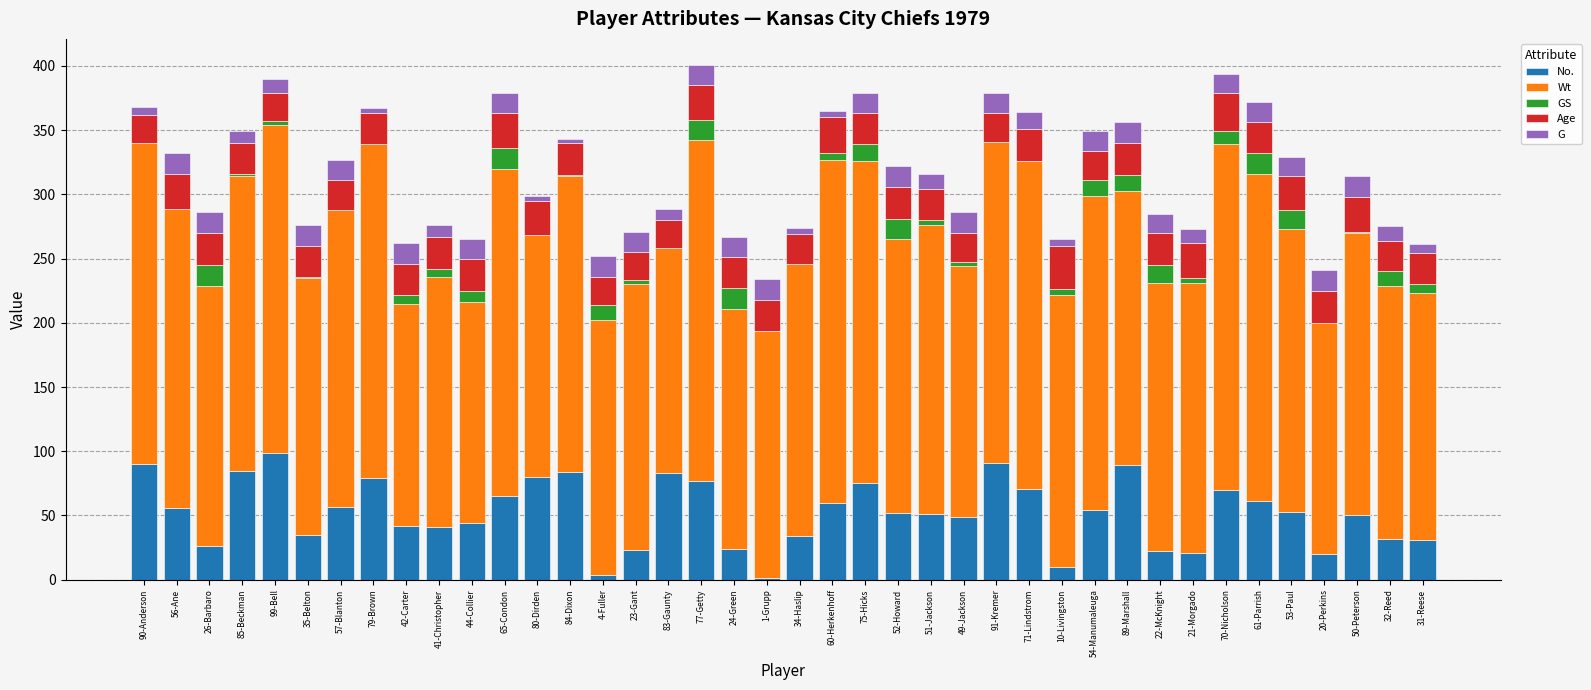

What is the highest value of the No. series?

99